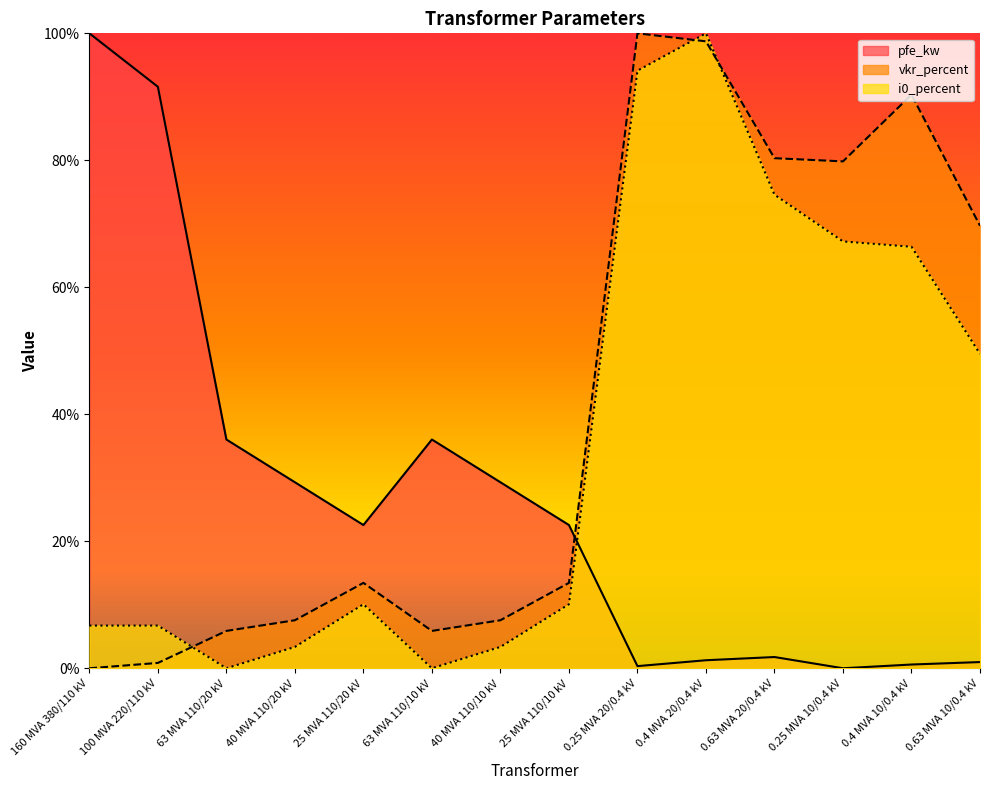

True or false: pfe_kw has more than 1 points higher than both neighbors.

True